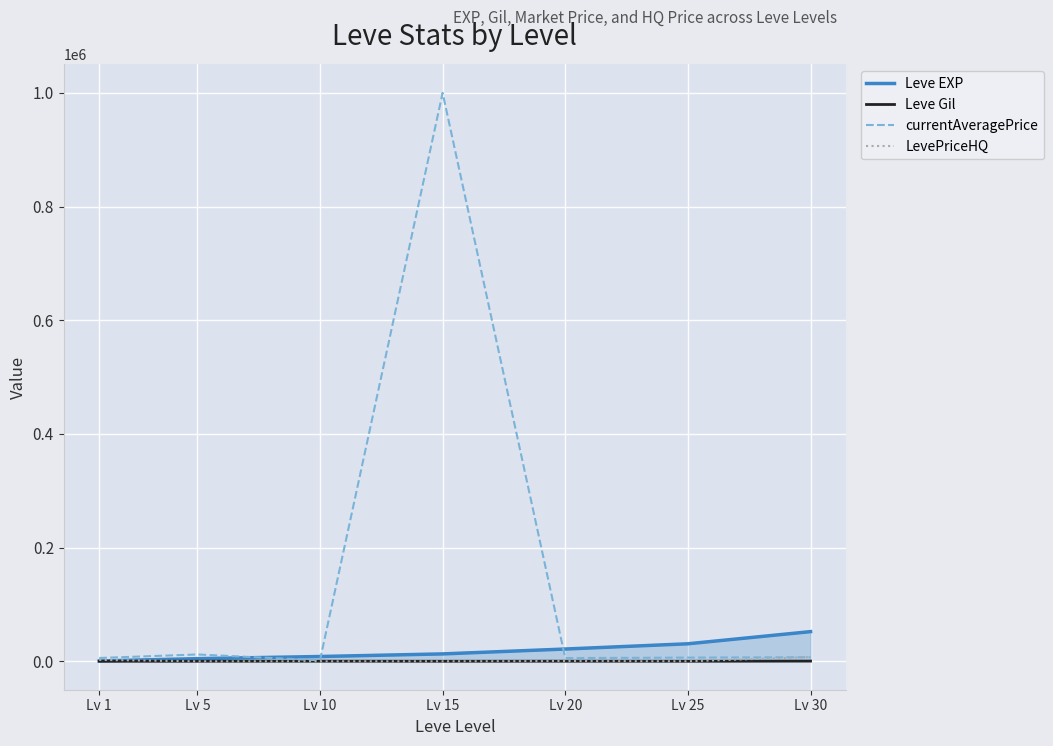

Which series has the widest spread of values?

currentAveragePrice